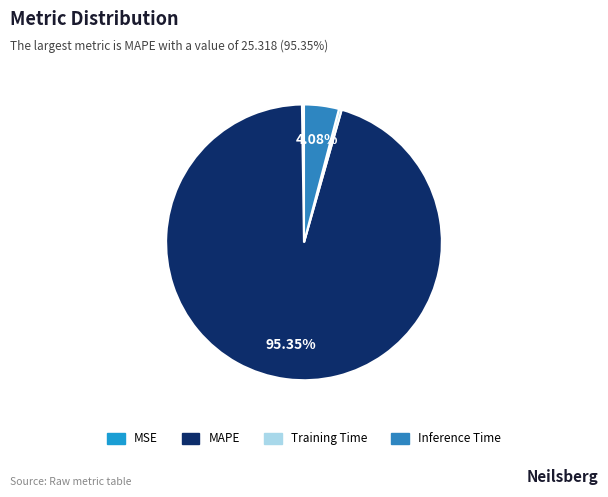

What percentage is the Inference Time slice, to the nearest percent?

4%